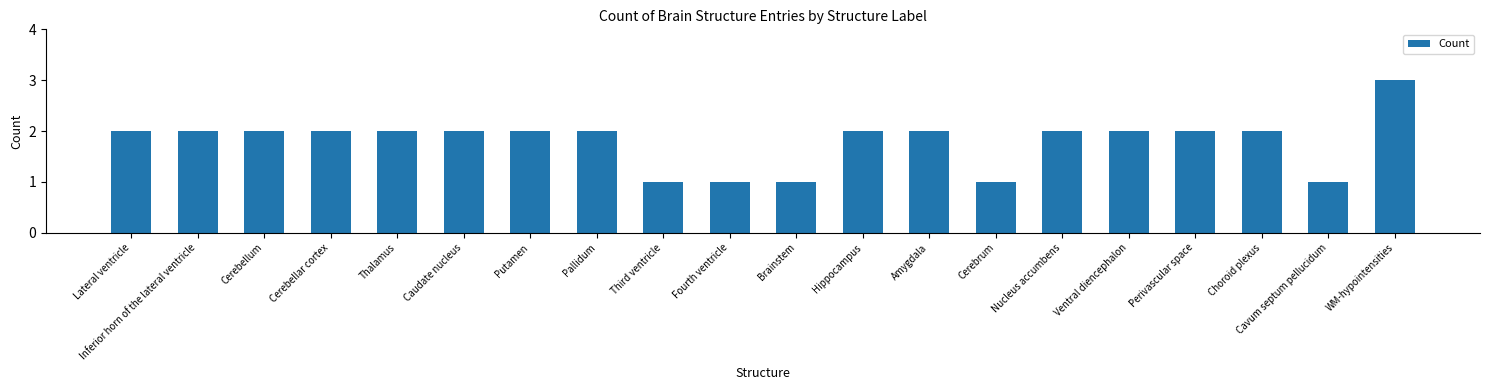

How many categories are shown in the chart?

20